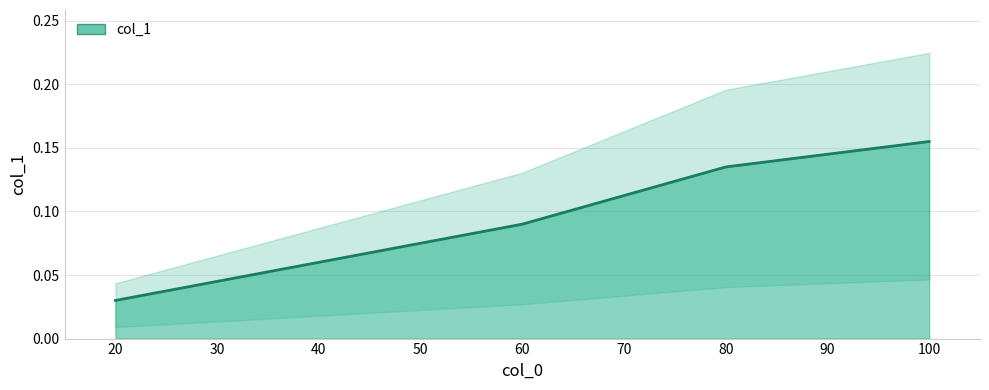

How many data points does each series have?

5